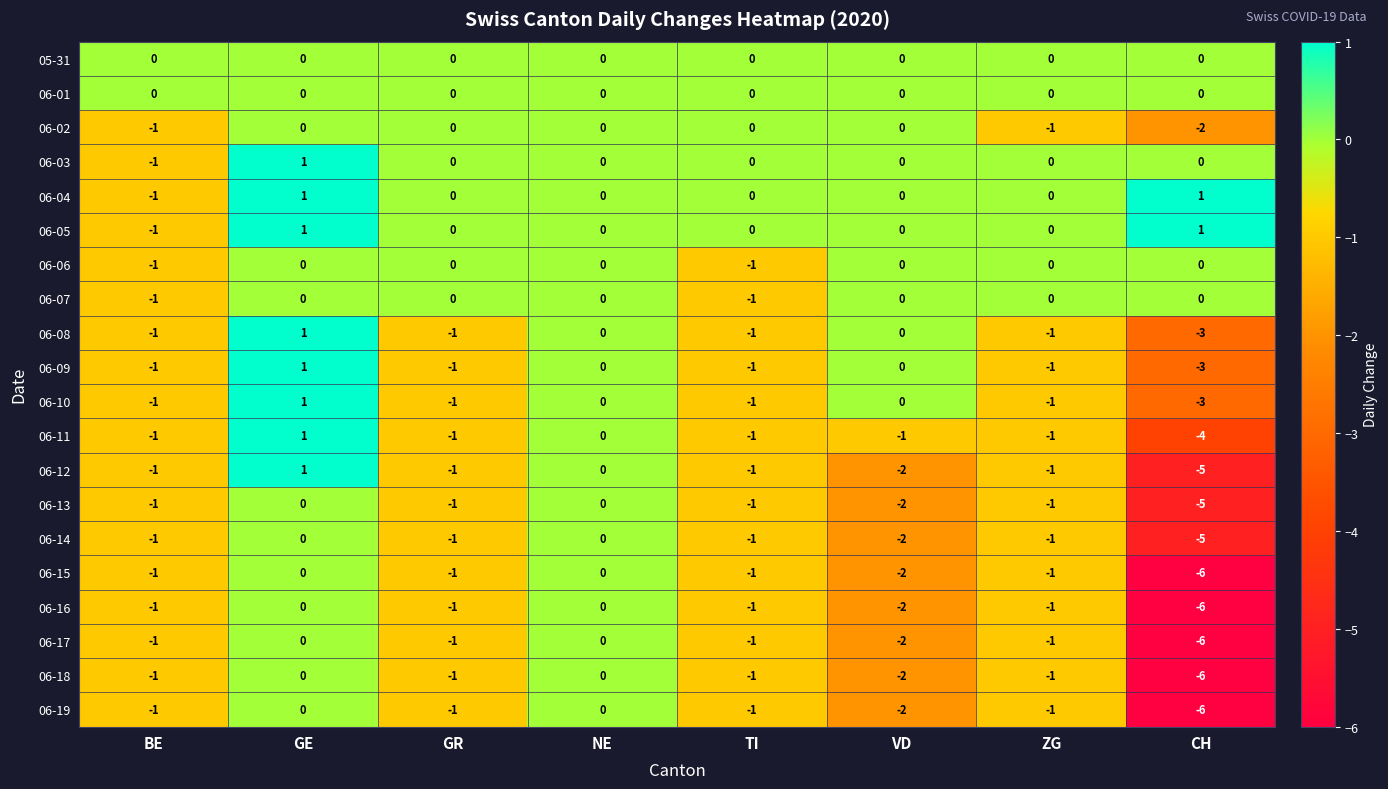

What is the difference between the maximum and minimum values in the 06-19 series?

6